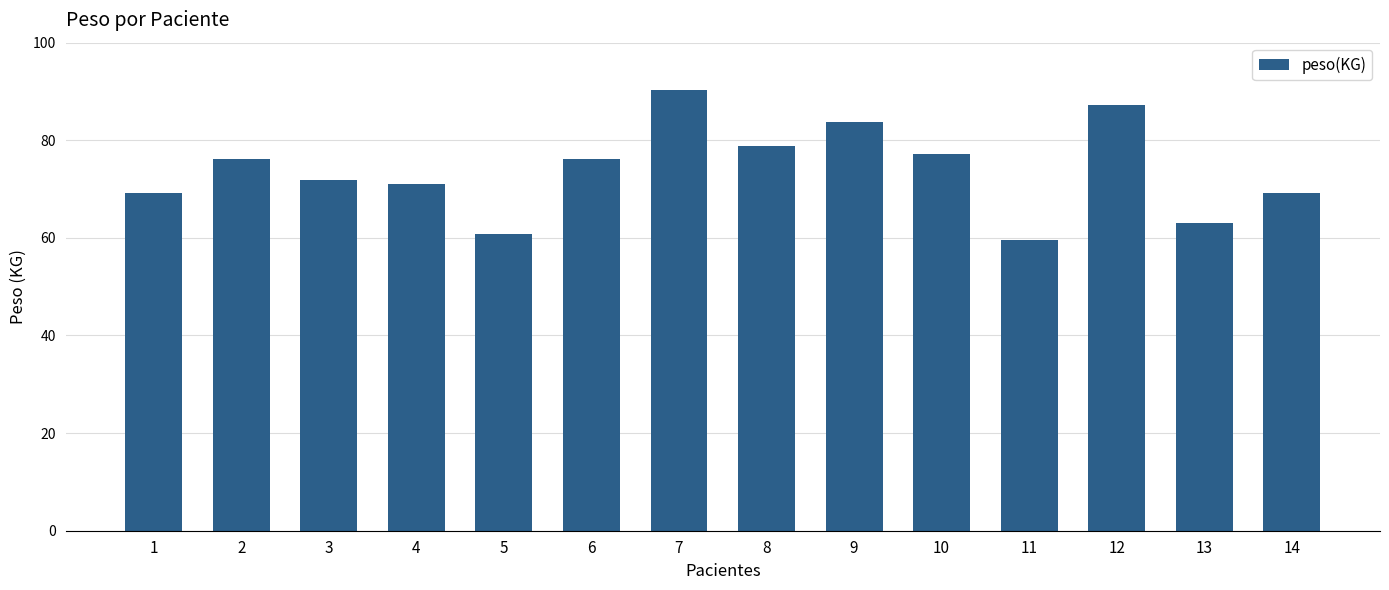

What is the minimum value shown in the chart?

59.5